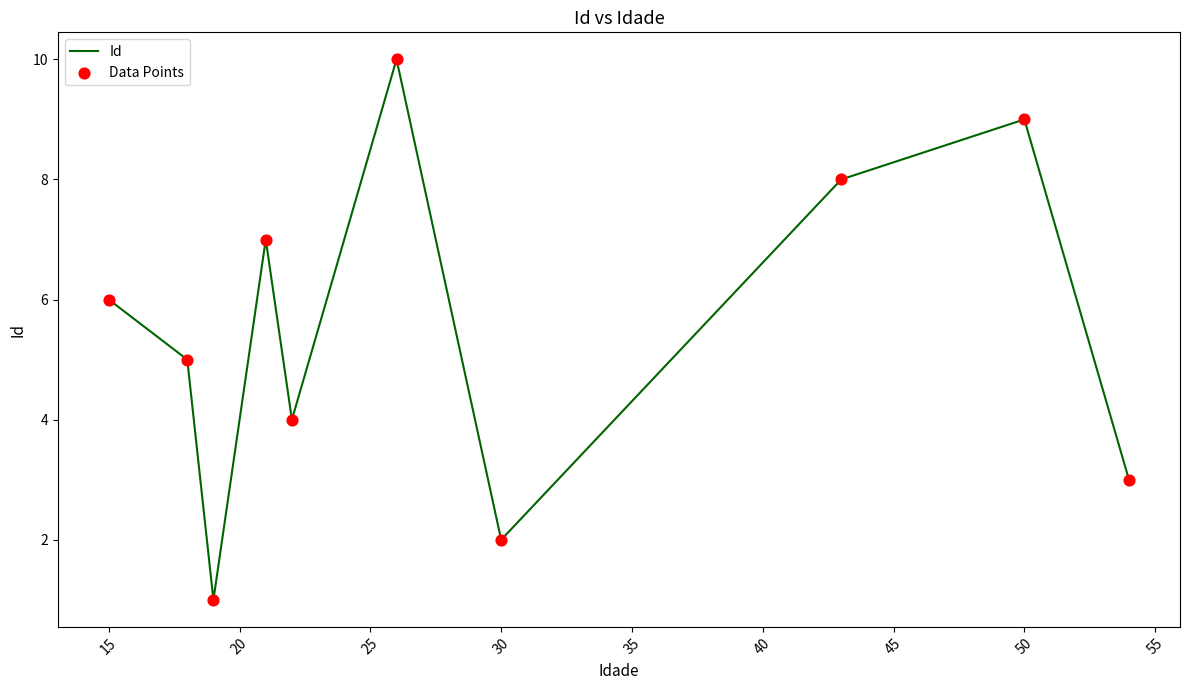

What is the maximum value shown in the chart?

10